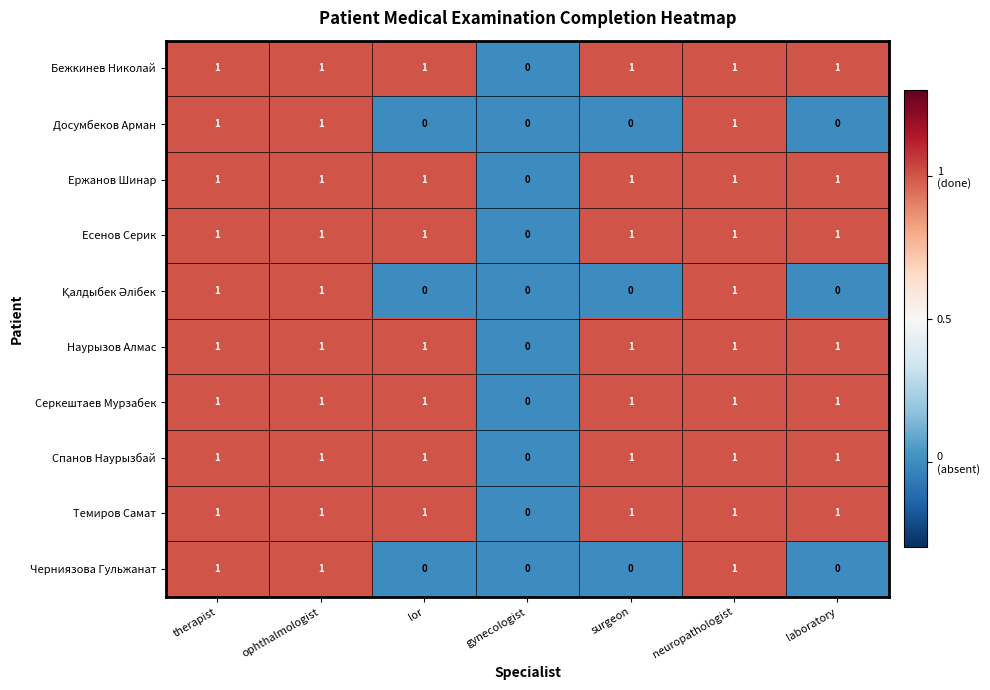

Is the value of Досумбеков Арман at lor greater than the value of Серкештаев Мурзабек at surgeon?

No